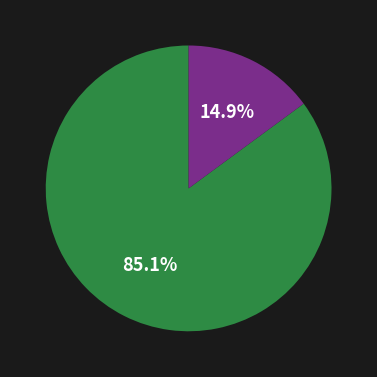

Does any single category account for the majority?

Yes